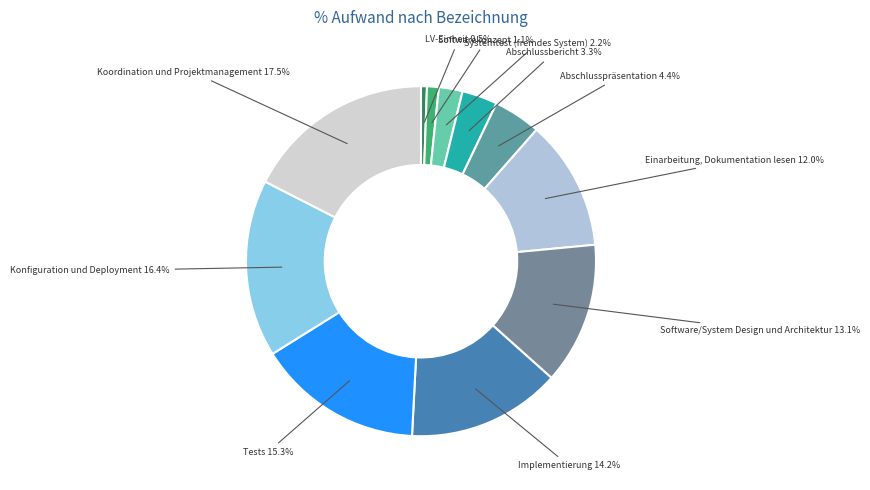

How many segments does this pie chart have?

11